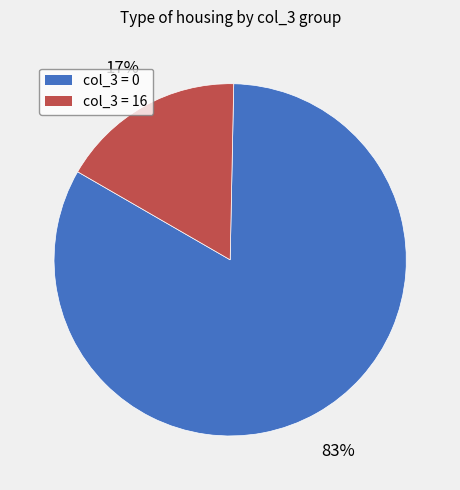

To the nearest percent, what is the difference between the largest and smallest slice percentages?

66%